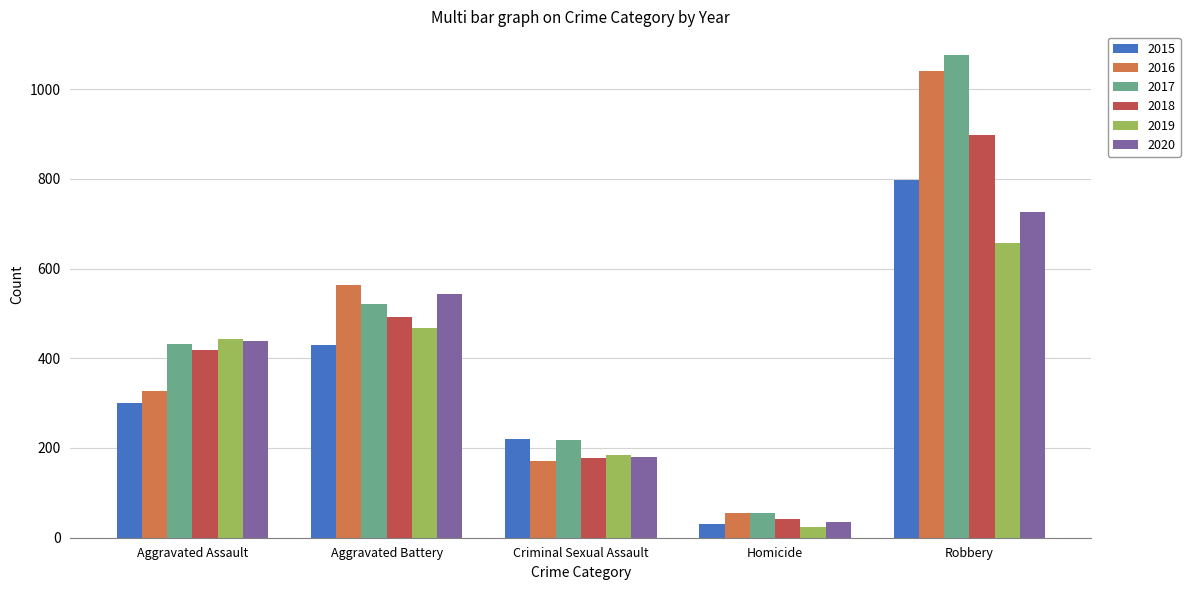

True or false: 2015 has a value of 509 at Aggravated Assault.

False